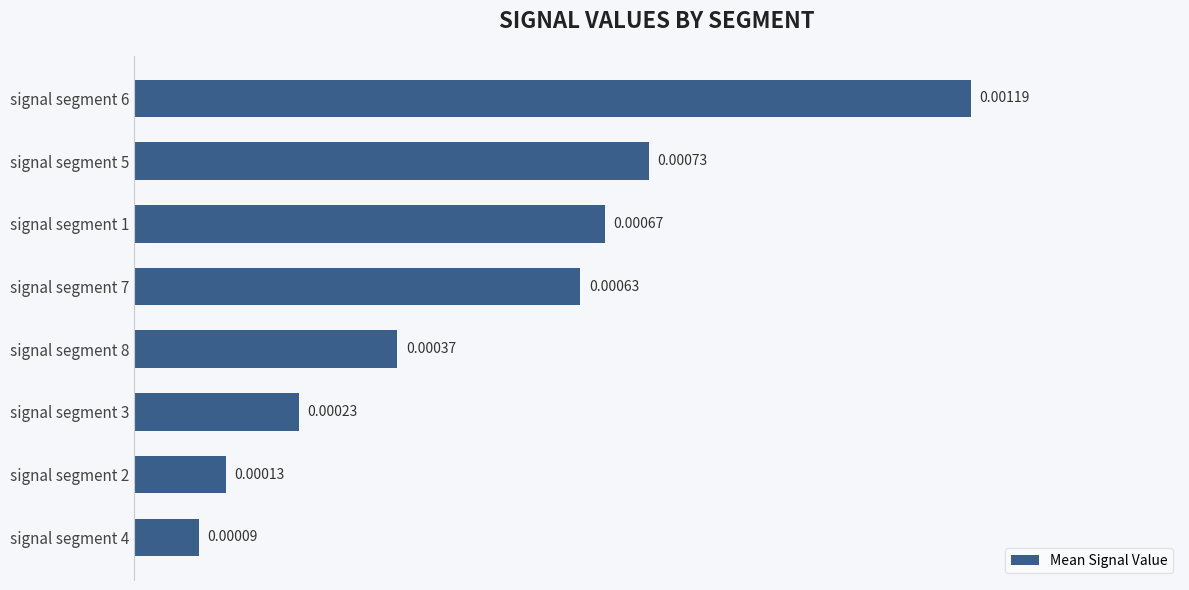

Which category has the highest value across all series?

signal segment 6